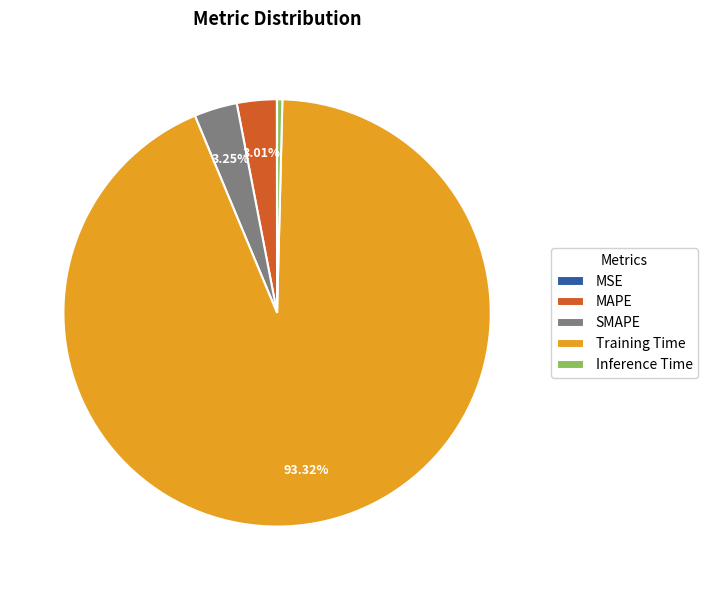

Is there a majority slice in this chart?

Yes